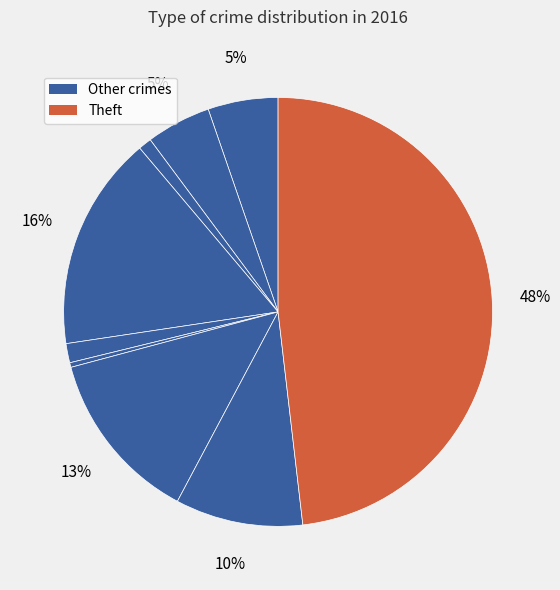

How many slices are in this pie chart?

9